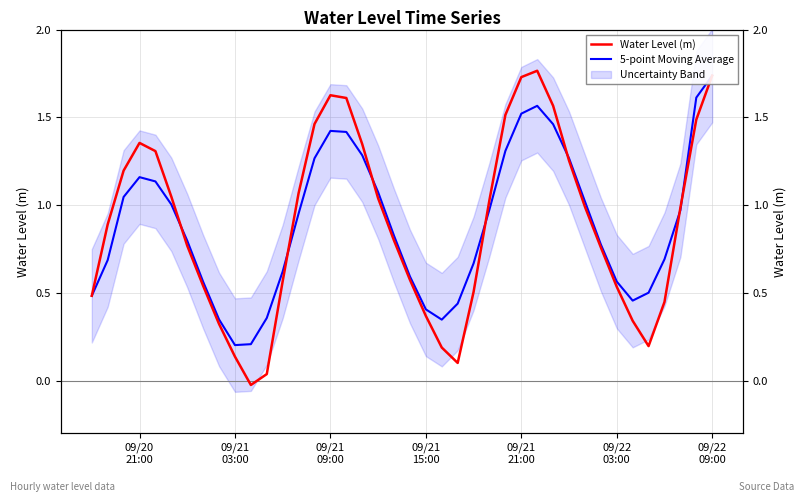

List the series in order of their peak value, lowest first.

5-point Moving Average, Water Level (m)